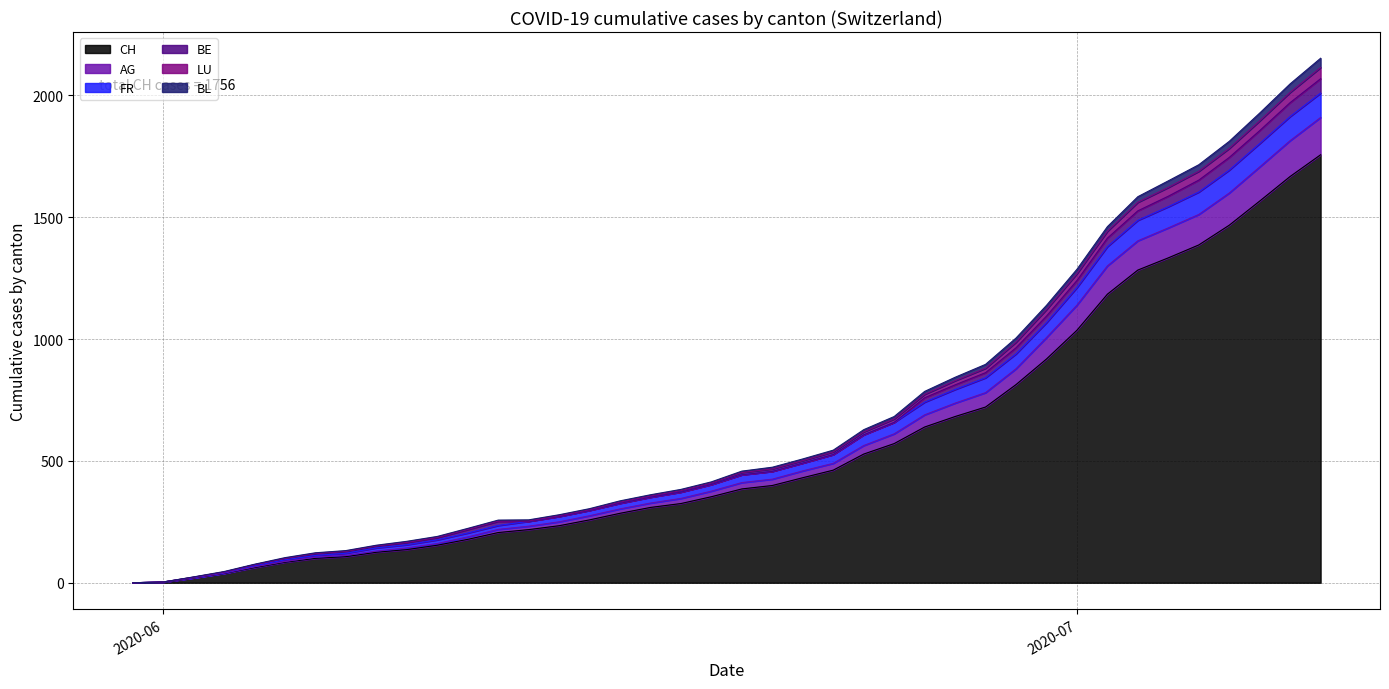

The LU series shows 1811 at 2020-06-30. True or false?

False